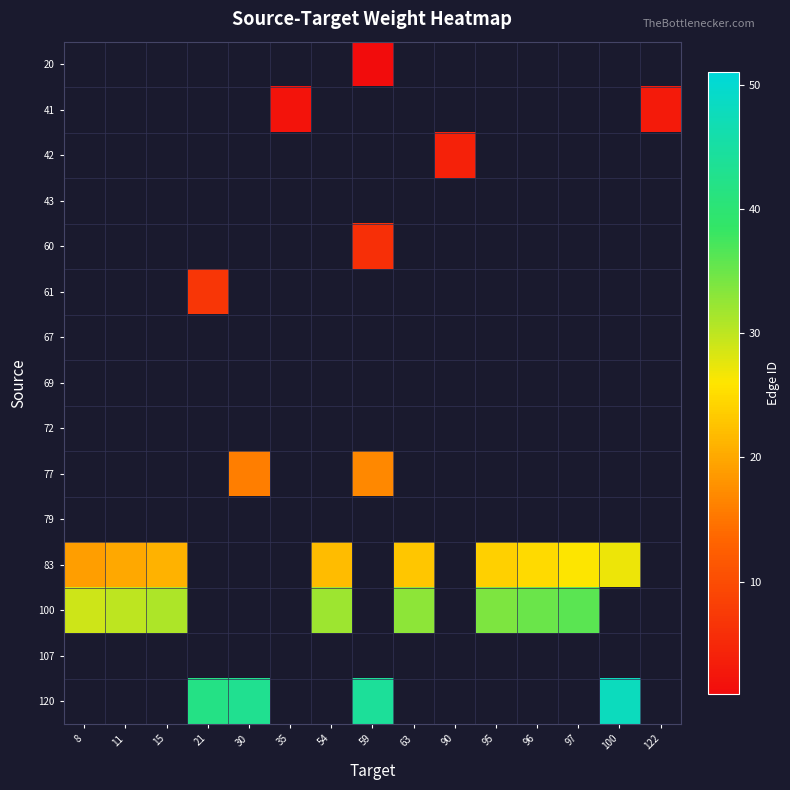

Which category has the lowest value across all series?

59